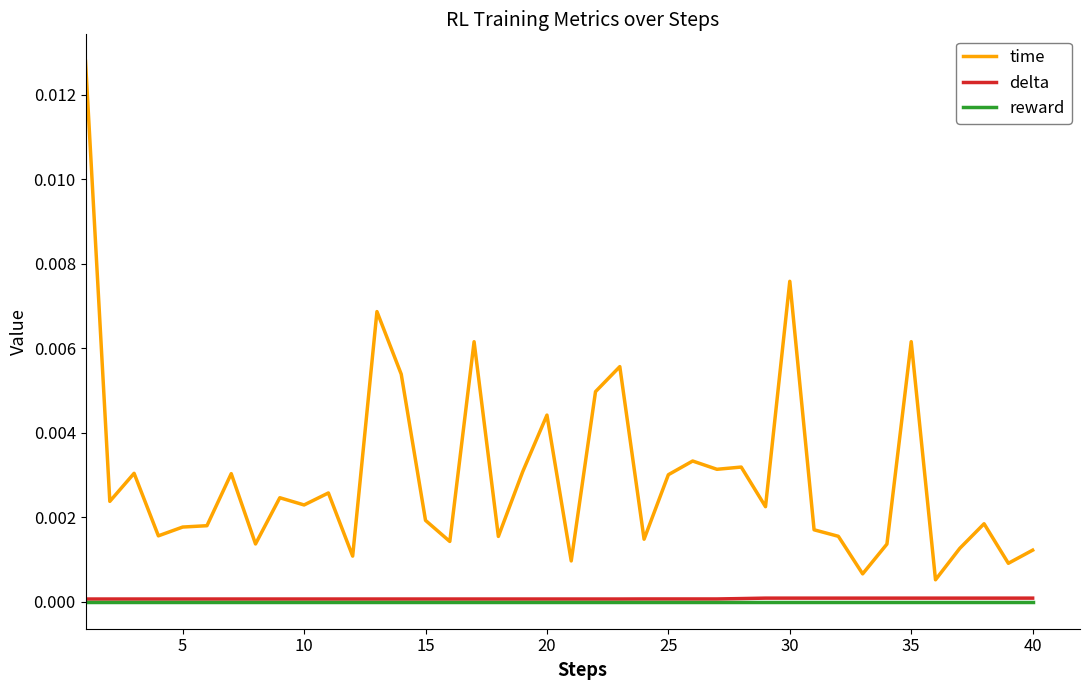

How many lines are shown in the chart?

3